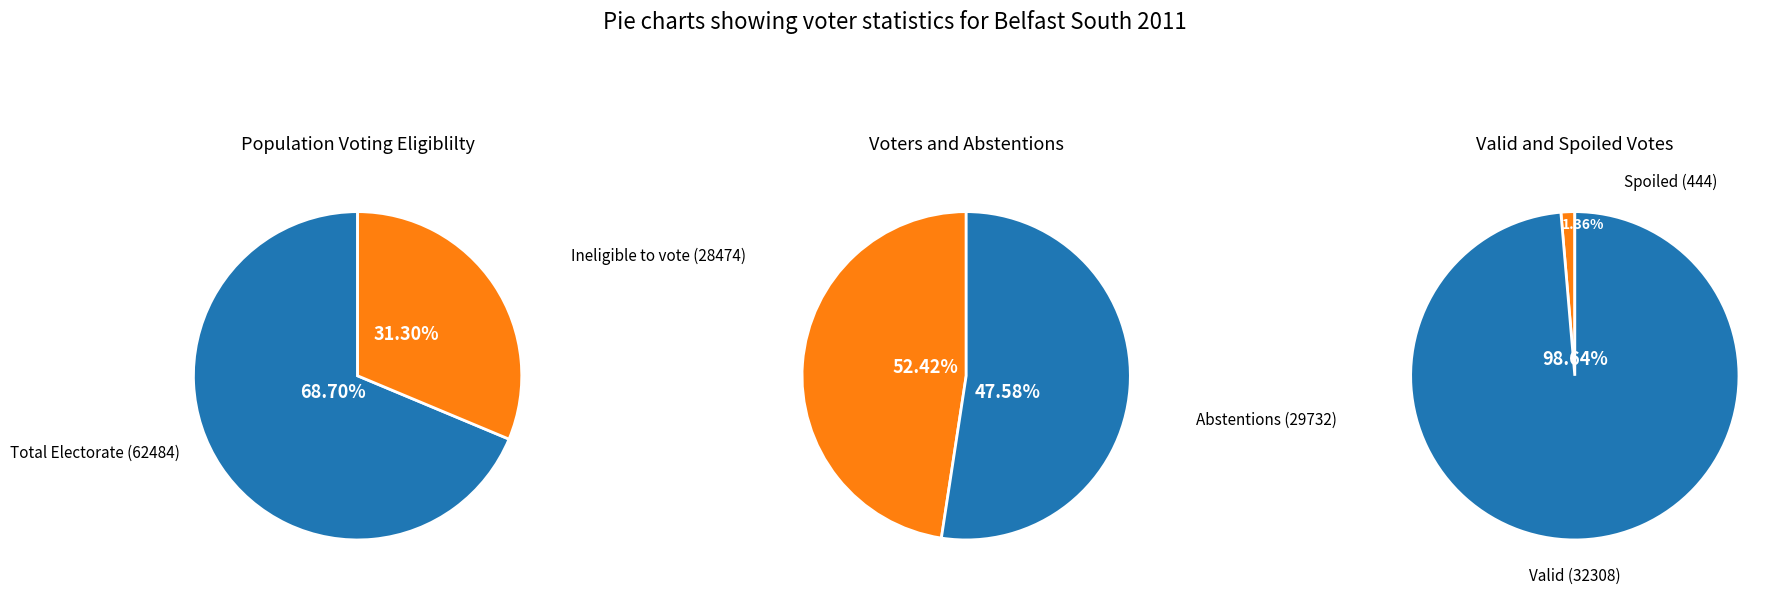

How many slices are in this pie chart?

2